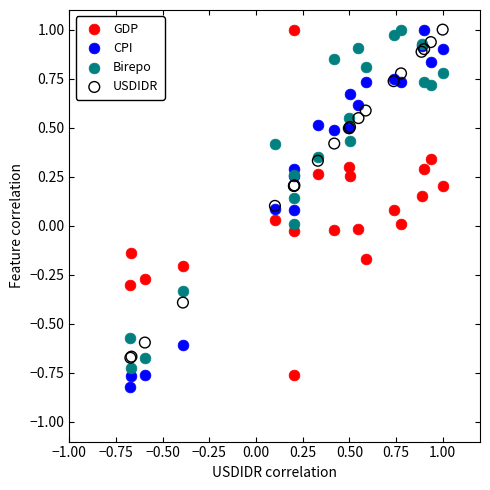

Which series reaches the minimum Y coordinate?

CPI